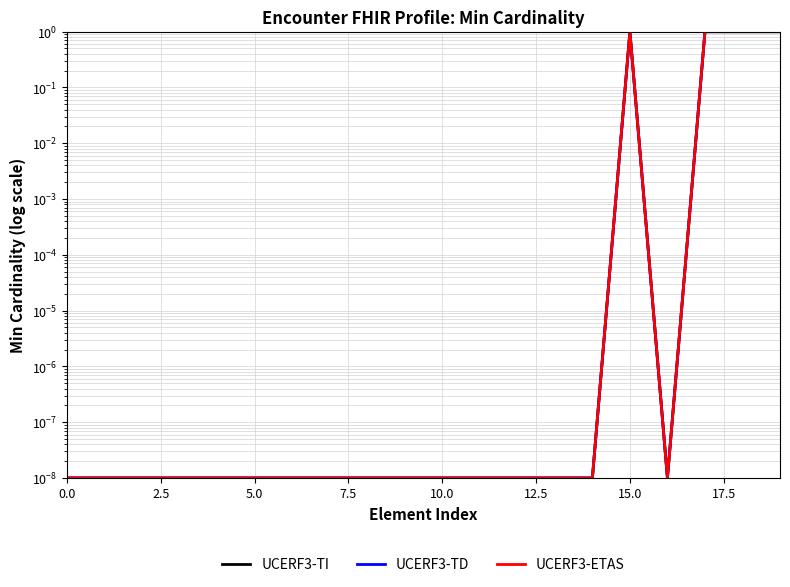

What is the difference between the second highest and minimum values in the UCERF3-TI series?

1.0